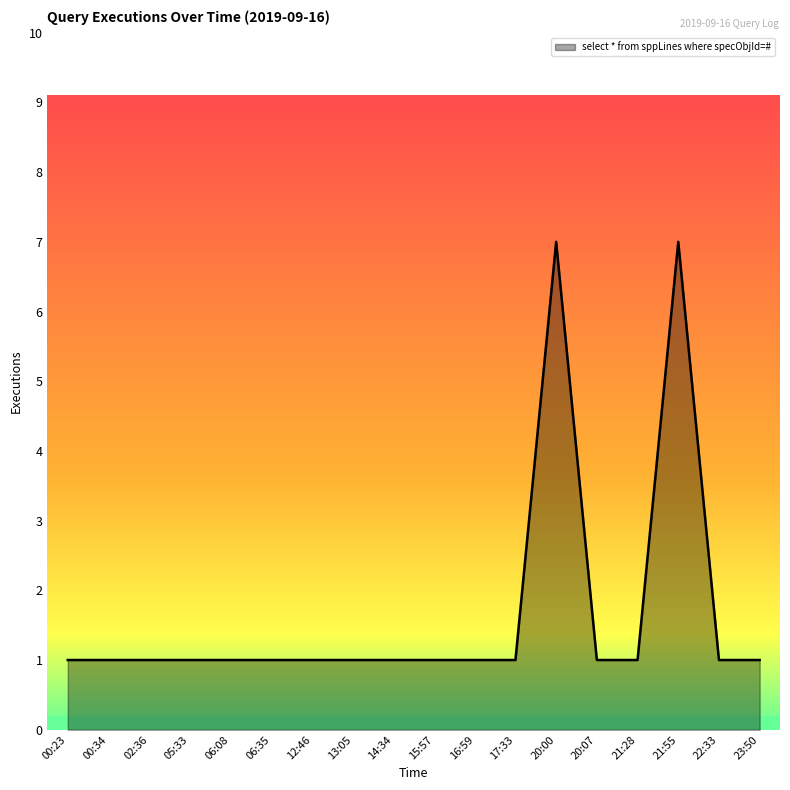

What is the ratio of the value at 14:34 to the value at 15:57?

1.0